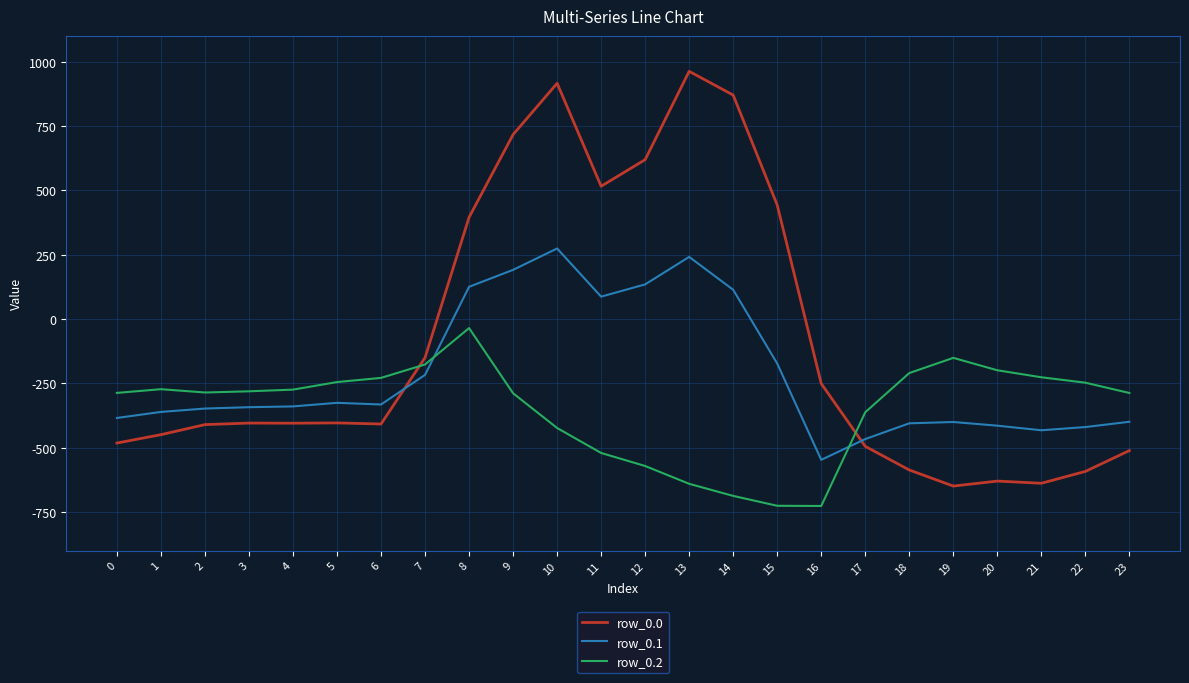

After their last crossing, which series has the higher values: row_0.2 or row_0.1?

row_0.2